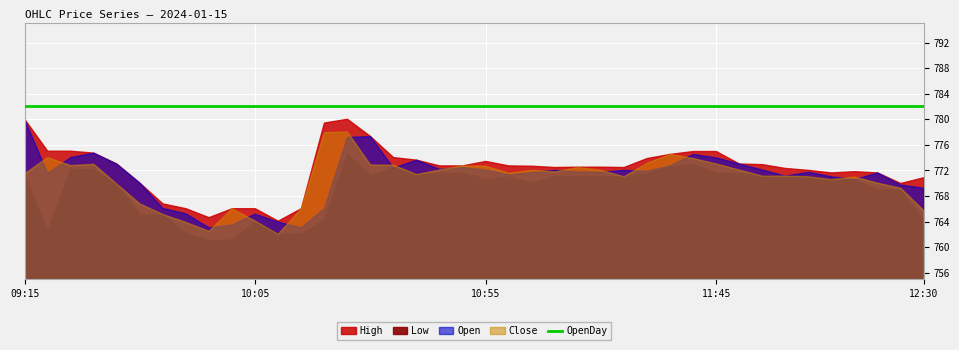

Reading left to right, transcribe all the data shown in this chart.

High: 780.0	775.0	775.0	774.7	773.0	770.0	766.8	766.0	764.6	766.0	766.0	764.0	766.0	779.4	780.0	777.3	774.0	773.6	772.7	772.7	773.4	772.7	772.6	772.5	772.5	772.5	772.5	773.9	774.5	775.0	775.0	773.0	772.9	772.3	772.0	771.6	771.8	771.6	770.0	770.9
Low: 771.5	762.4	772.1	772.0	769.9	765.0	765.0	762.1	761.0	761.1	764.0	762.0	762.0	764.2	774.5	771.1	772.4	771.3	771.5	771.5	770.5	771.0	770.0	771.0	771.0	771.0	771.0	771.5	772.5	773.0	771.5	771.5	771.1	771.0	771.0	770.5	770.5	769.0	768.9	764.2
Open: 780.0	771.5	774.0	774.7	773.0	770.0	766.0	765.2	763.0	763.5	765.1	763.9	763.0	766.0	777.1	777.3	772.4	773.6	772.1	772.5	772.0	771.3	771.6	772.0	771.8	771.7	772.0	771.9	772.7	774.5	774.0	773.0	772.0	771.1	771.7	771.0	770.5	771.6	769.7	769.2
Close: 771.5	774.0	772.8	773.0	769.9	766.8	765.1	763.9	762.5	766.0	764.0	762.0	766.0	777.9	778.0	772.9	772.8	771.4	772.0	772.7	772.6	771.5	772.0	771.8	772.5	772.0	771.0	773.1	774.5	773.9	773.0	772.0	771.1	771.1	771.0	770.5	771.0	770.0	769.2	765.7
OpenDay: 782.1	782.1	782.1	782.1	782.1	782.1	782.1	782.1	782.1	782.1	782.1	782.1	782.1	782.1	782.1	782.1	782.1	782.1	782.1	782.1	782.1	782.1	782.1	782.1	782.1	782.1	782.1	782.1	782.1	782.1	782.1	782.1	782.1	782.1	782.1	782.1	782.1	782.1	782.1	782.1